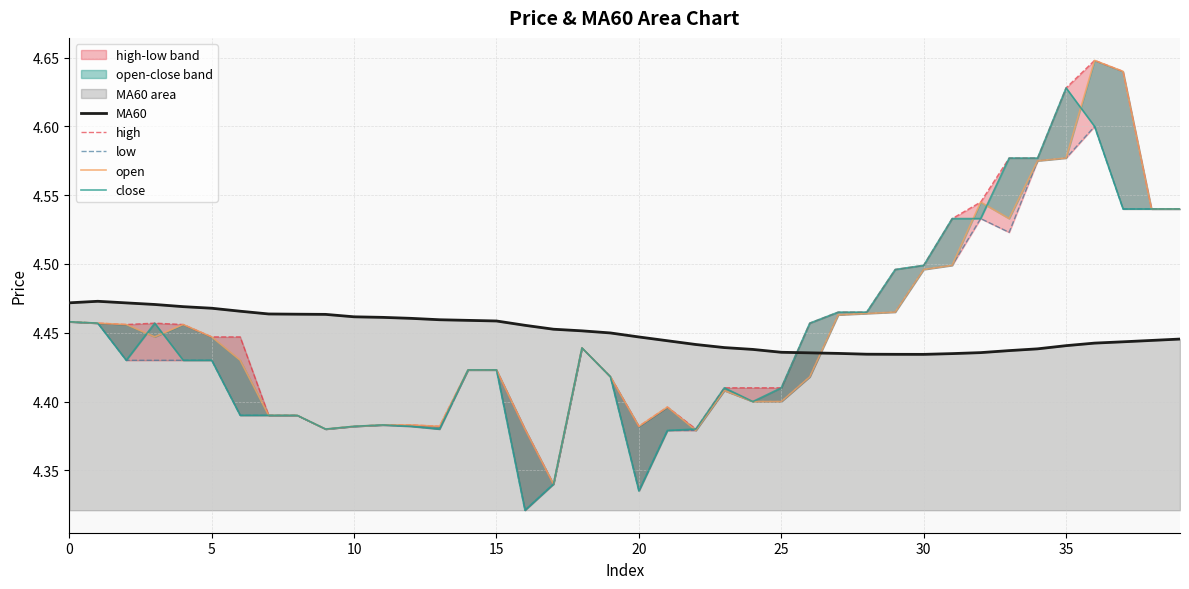

At which category does the chart reach its peak across all series?

36